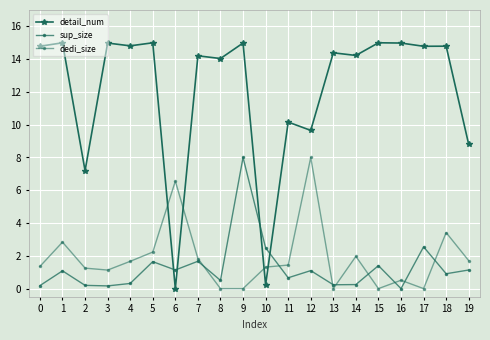

Reading left to right, extract all data points from this chart.

detail_num: 0=14.8	1=15.0	2=7.2	3=15.0	4=14.8	5=15.0	6=0.0	7=14.2	8=14.0	9=15.0	10=0.2	11=10.2	12=9.7	13=14.4	14=14.2	15=15.0	16=15.0	17=14.8	18=14.8	19=8.8
sup_size: 0=0.2	1=1.1	2=0.2	3=0.2	4=0.3	5=1.6	6=1.1	7=1.7	8=0.5	9=8.0	10=2.5	11=0.7	12=1.1	13=0.2	14=0.2	15=1.4	16=0.0	17=2.5	18=0.9	19=1.1
dedi_size: 0=1.4	1=2.8	2=1.2	3=1.1	4=1.7	5=2.2	6=6.6	7=1.8	8=0.0	9=0.0	10=1.3	11=1.4	12=8.0	13=0.0	14=2.0	15=0.0	16=0.5	17=0.0	18=3.4	19=1.7